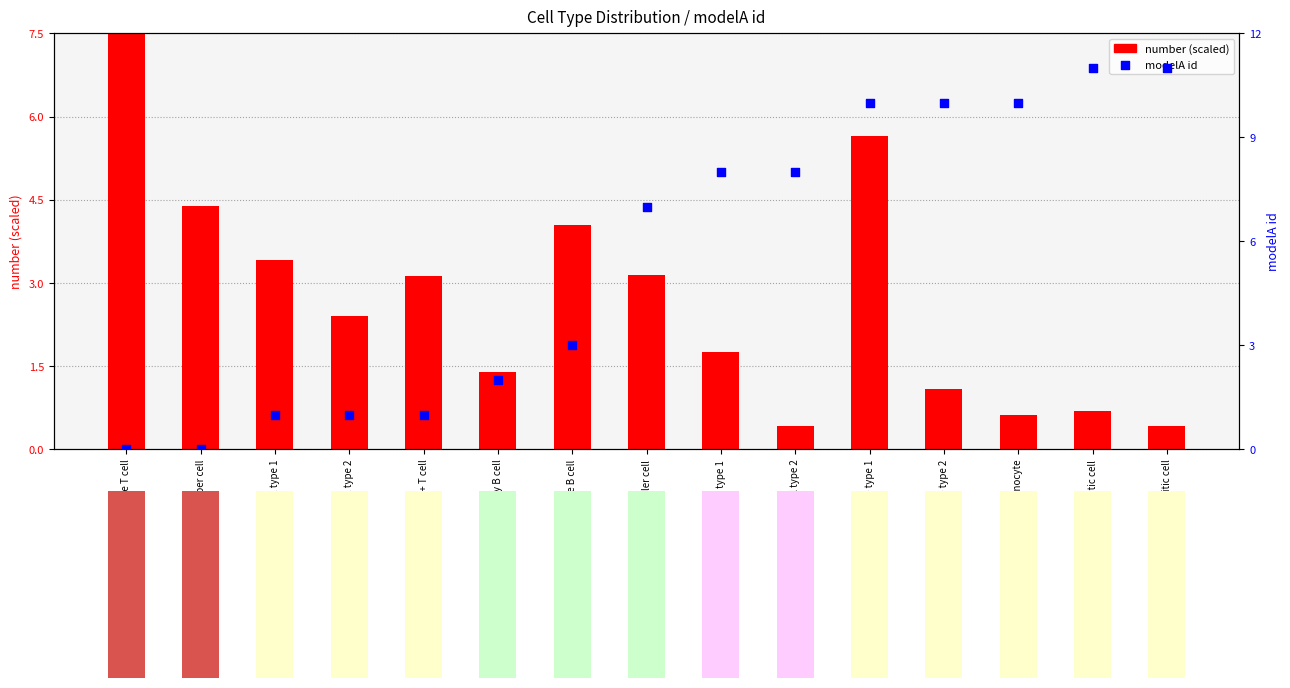

At how many categories does at least one series exceed 6?

9